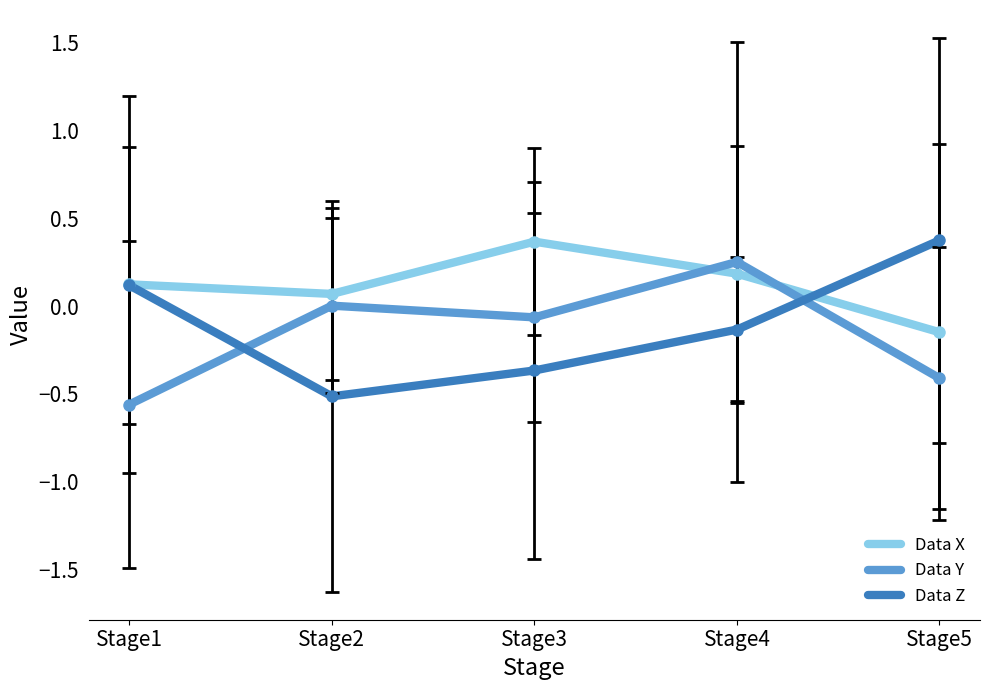

How many Data Z values are between 0 and 1?

2